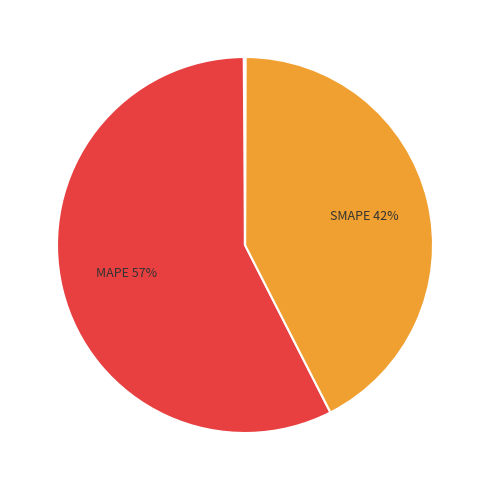

Is there any slice that represents more than half of the pie?

Yes